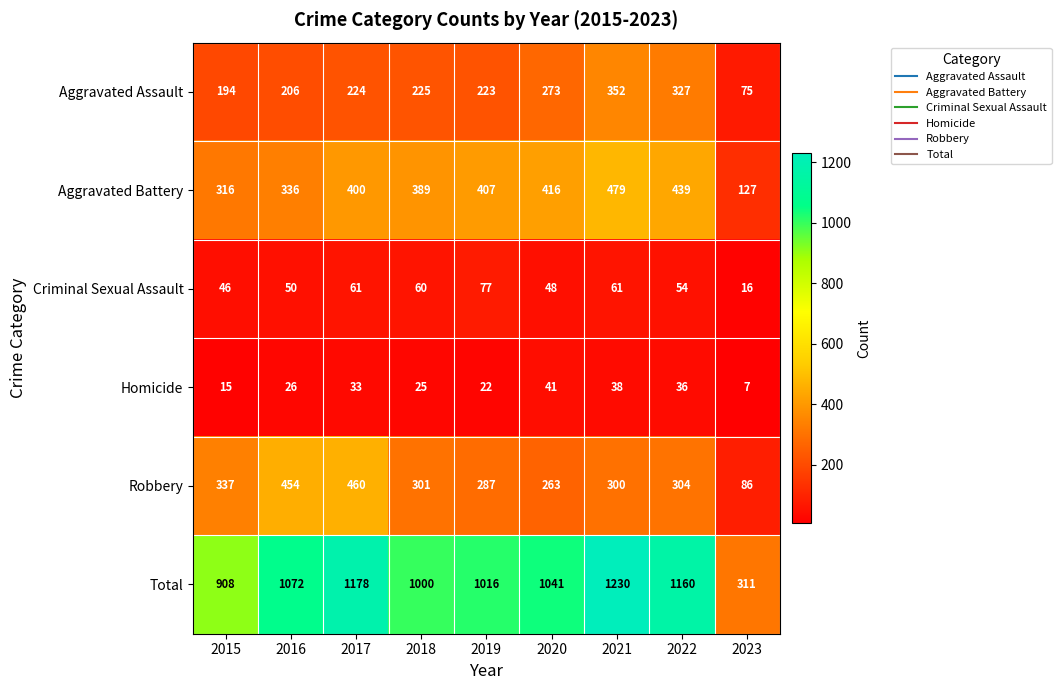

At which label is Aggravated Assault closest to 213?

2016